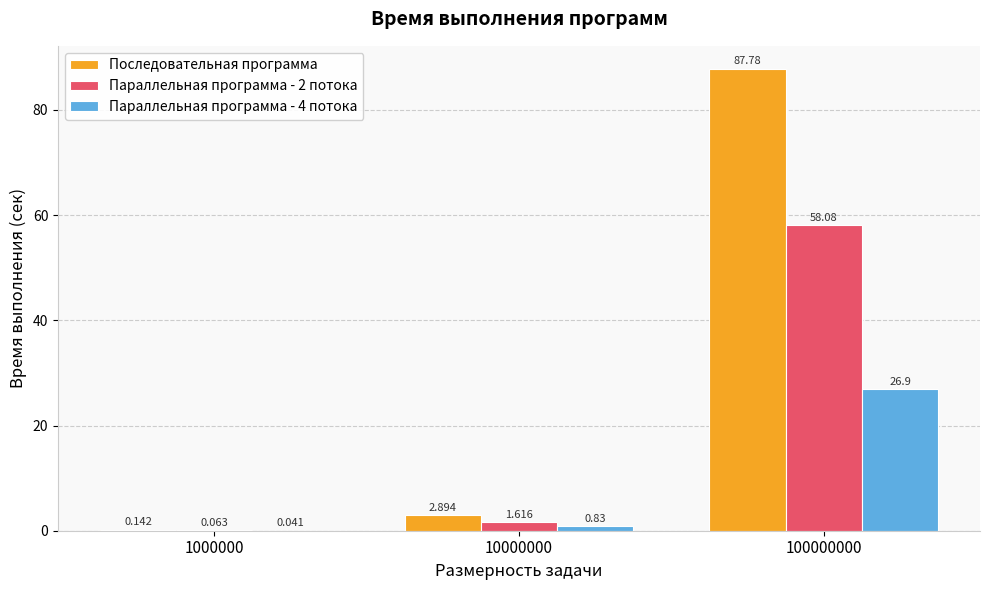

Are the bars horizontal?

No